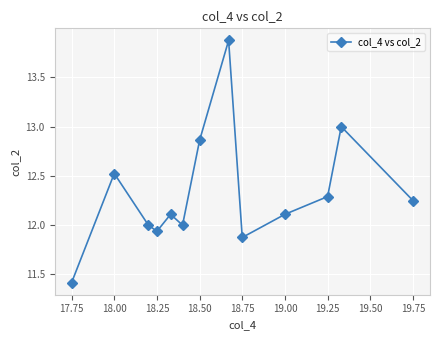

What is the value of the 6th point from the left?

12.0